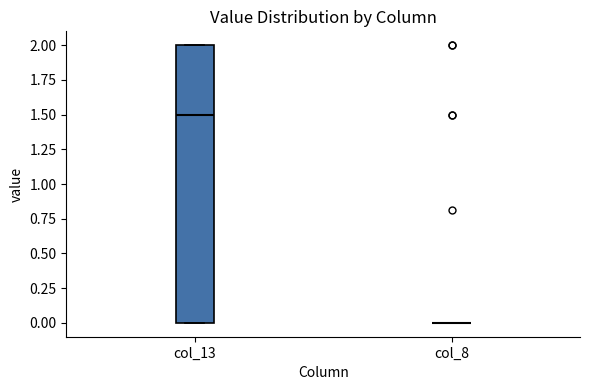

Reading left to right, read every box against the y-axis: the position of its median line, the range the box covers, and the ends of its whiskers. The values are not printed on the chart, so give them approximately, as read against the axis.

col_13: median 1.5, box 0.0 to 2.0, whiskers 0.0 to 2.0
col_8: box collapsed to a line at 0.0, whiskers 0.0 to 0.0